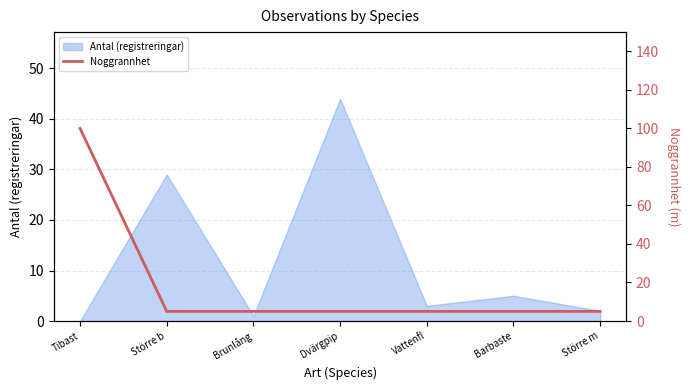

The chart shows a value of 7 at Vattenfl. True or false?

False